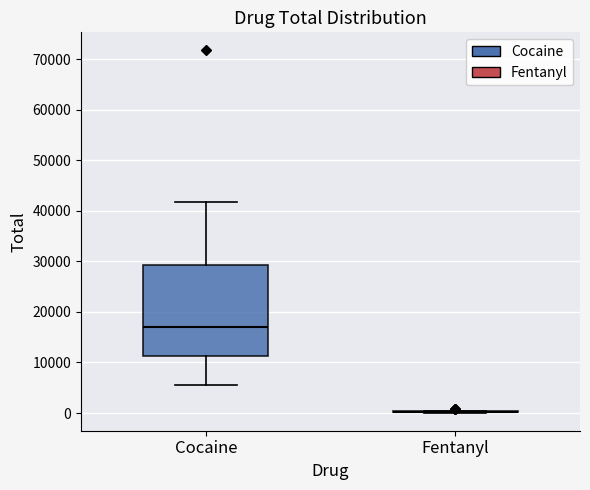

Which box is the tallest, from its lower edge to its upper edge?

Cocaine